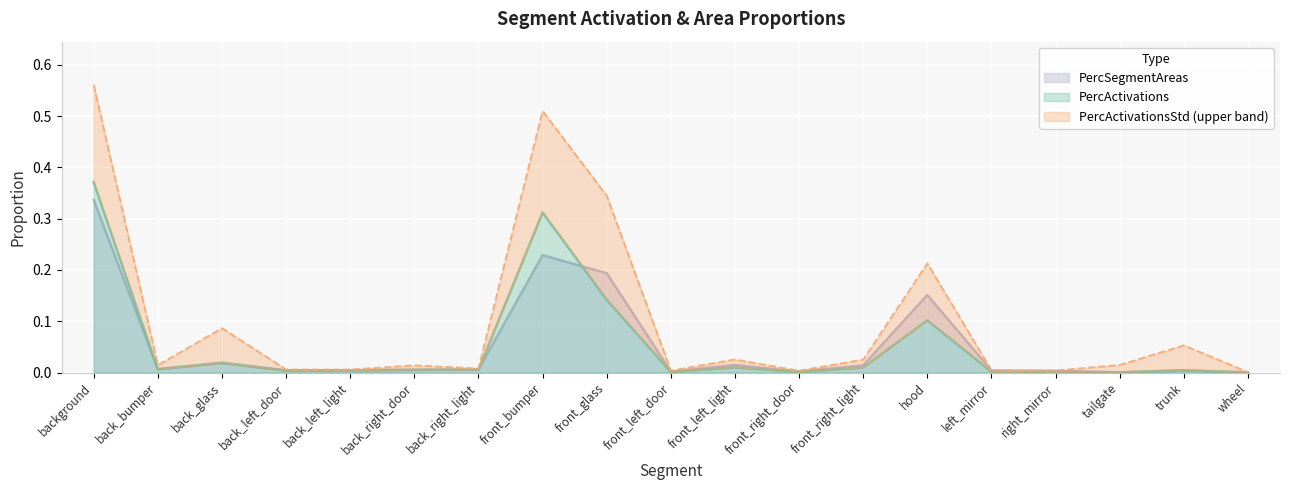

Is it true that PercSegmentAreas equals 0.0 at tailgate?

True